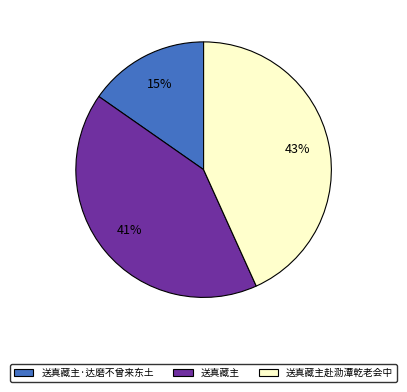

To the nearest percent, what portion does 送真藏主 represent?

41%